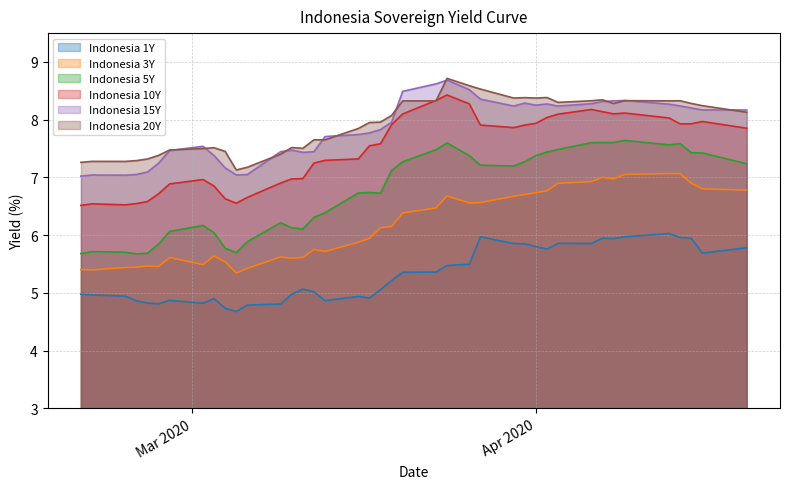

Count the number of categories in the chart.

40